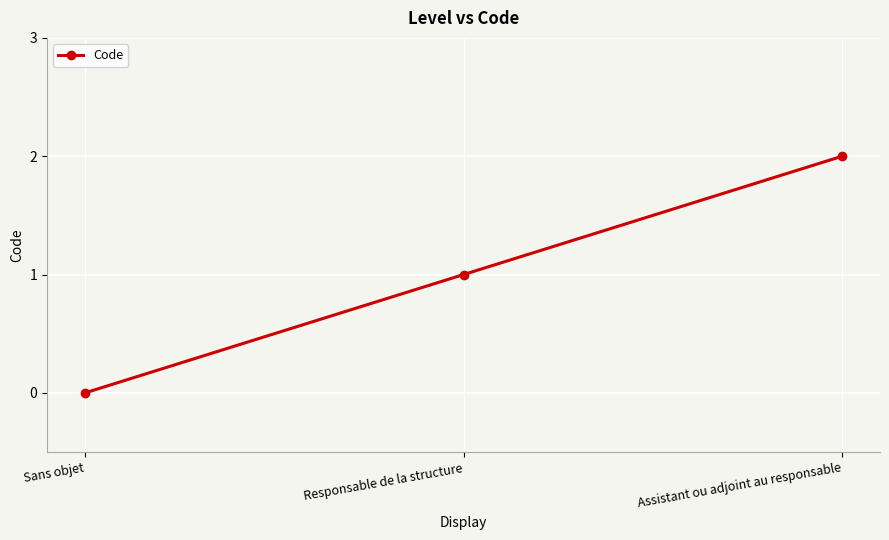

Count the number of data series in this chart.

1